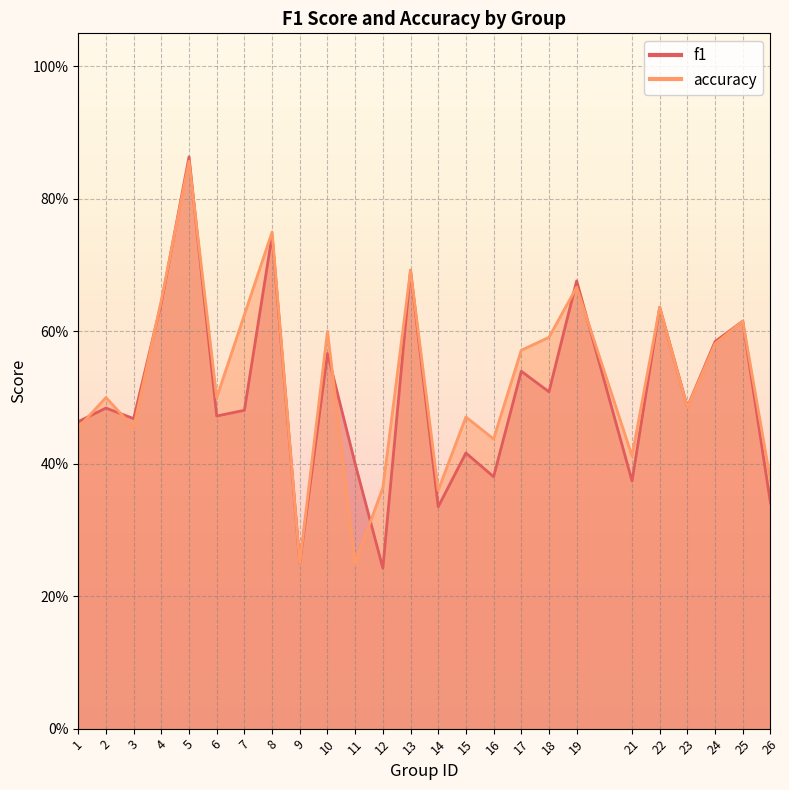

At which category does accuracy reach its first local peak?

2